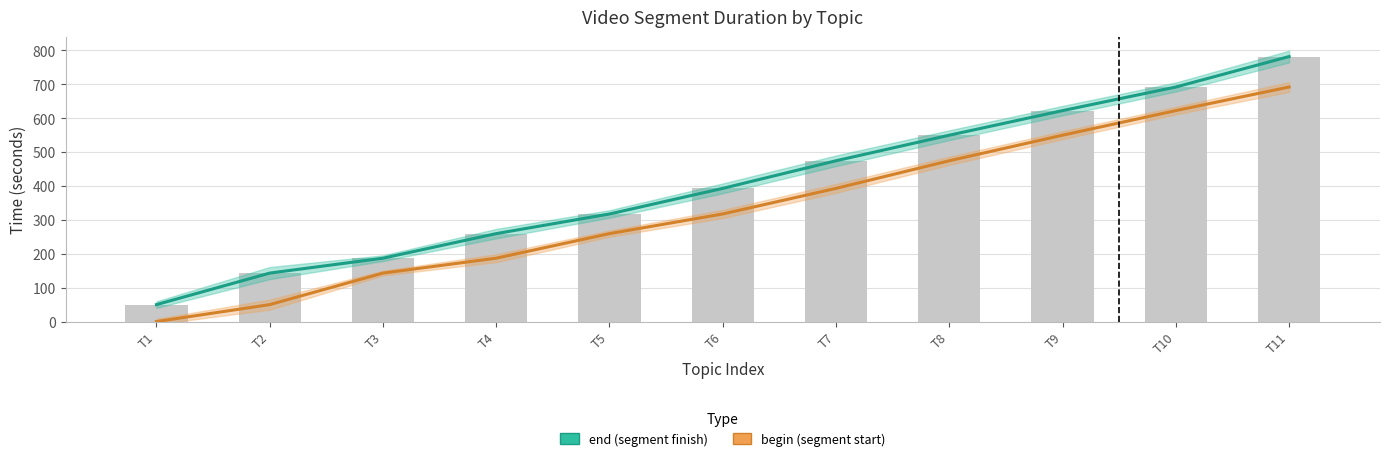

What are all the series names shown in the legend?

end, begin